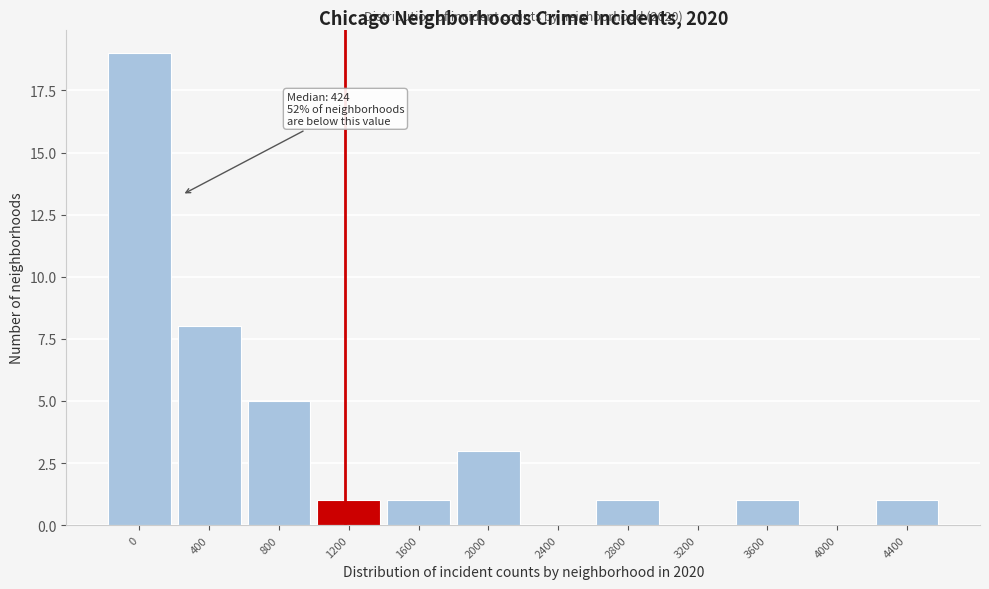

Reading right to left, what are all the values shown in this chart?

4400=1	4000=0	3600=1	3200=0	2800=1	2400=0	2000=3	1600=1	1200=1	800=5	400=8	0=19